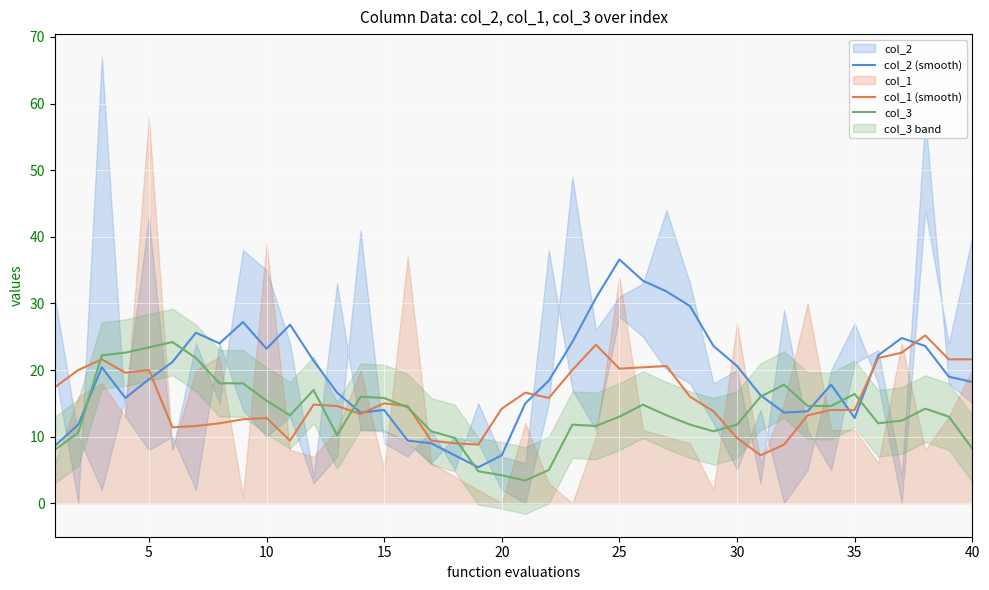

What is the average value of the col_3 series?

13.7